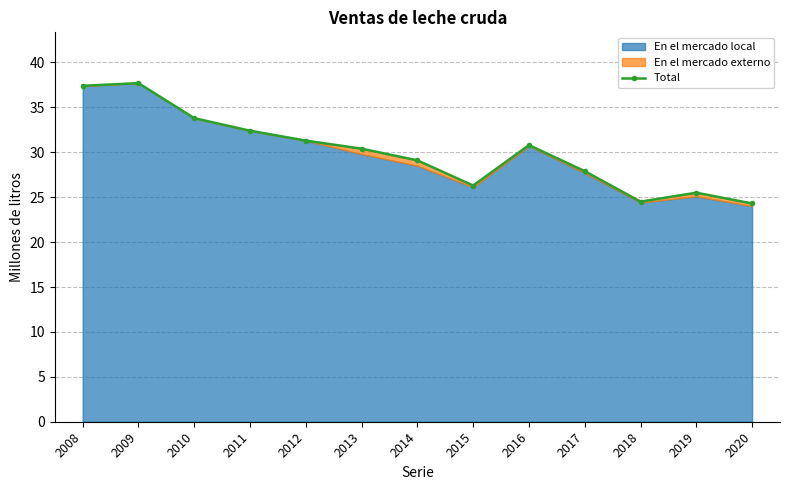

What is the value of the 11th point from the left?

24.5